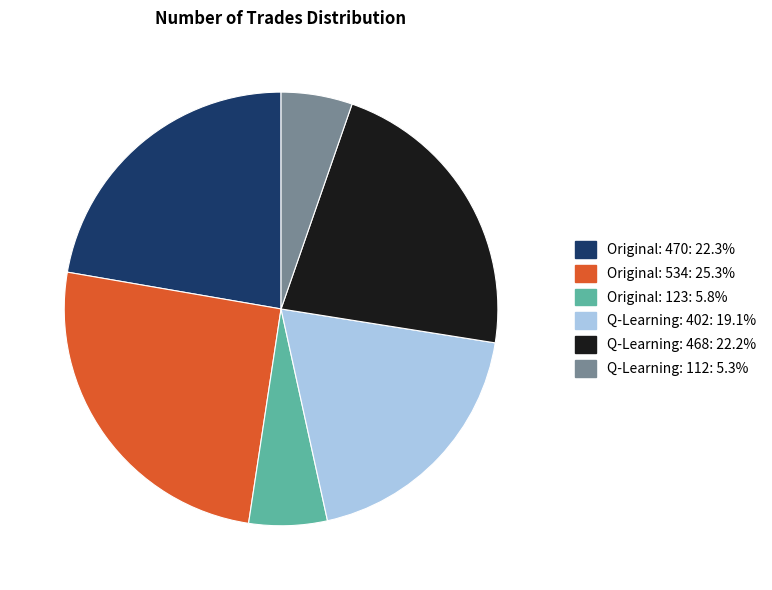

Does any single category account for the majority?

No